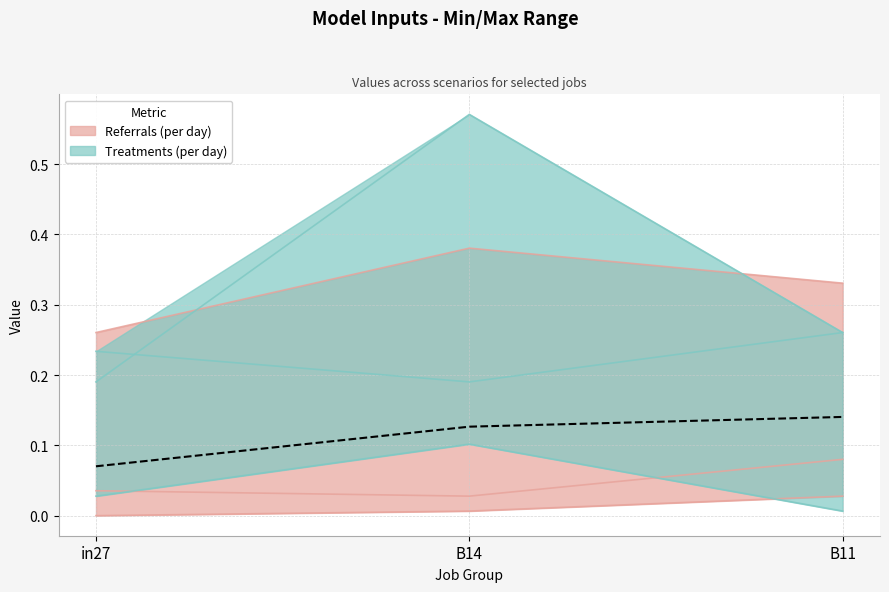

The value of job292_scenario0_547 at B11 is 0.1. True or false?

False